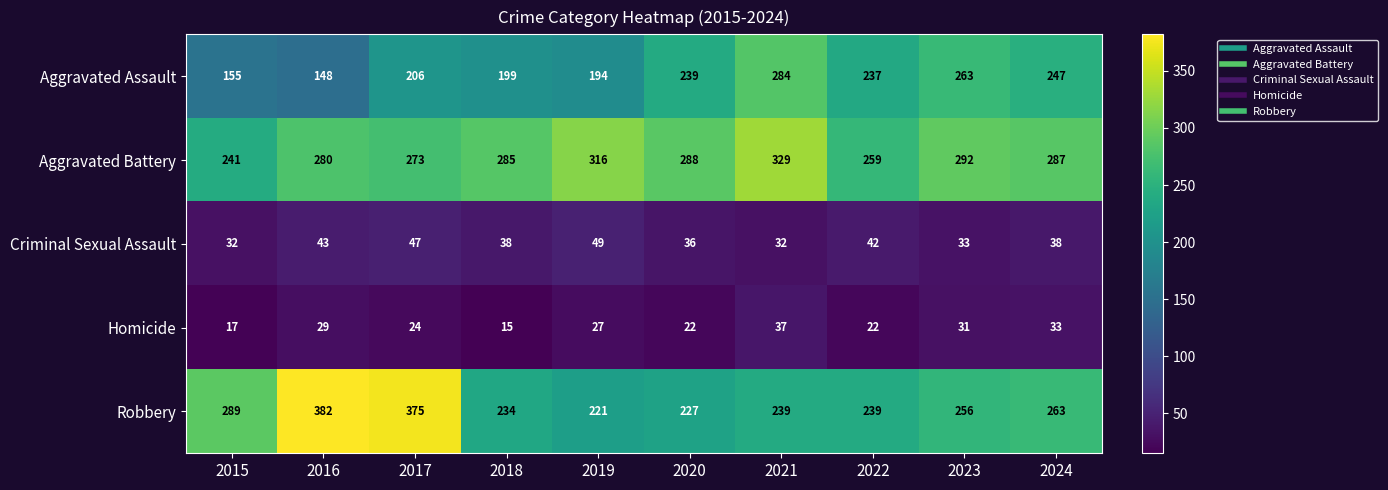

What is the maximum value shown in the chart?

382